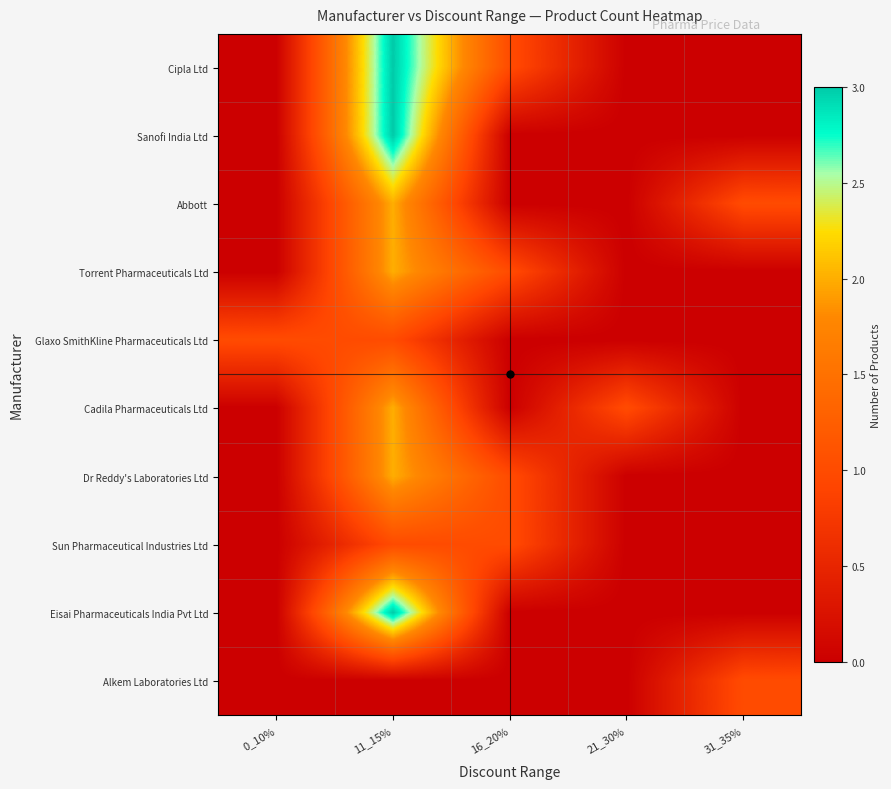

Which category has the lowest value across all series?

0_10%